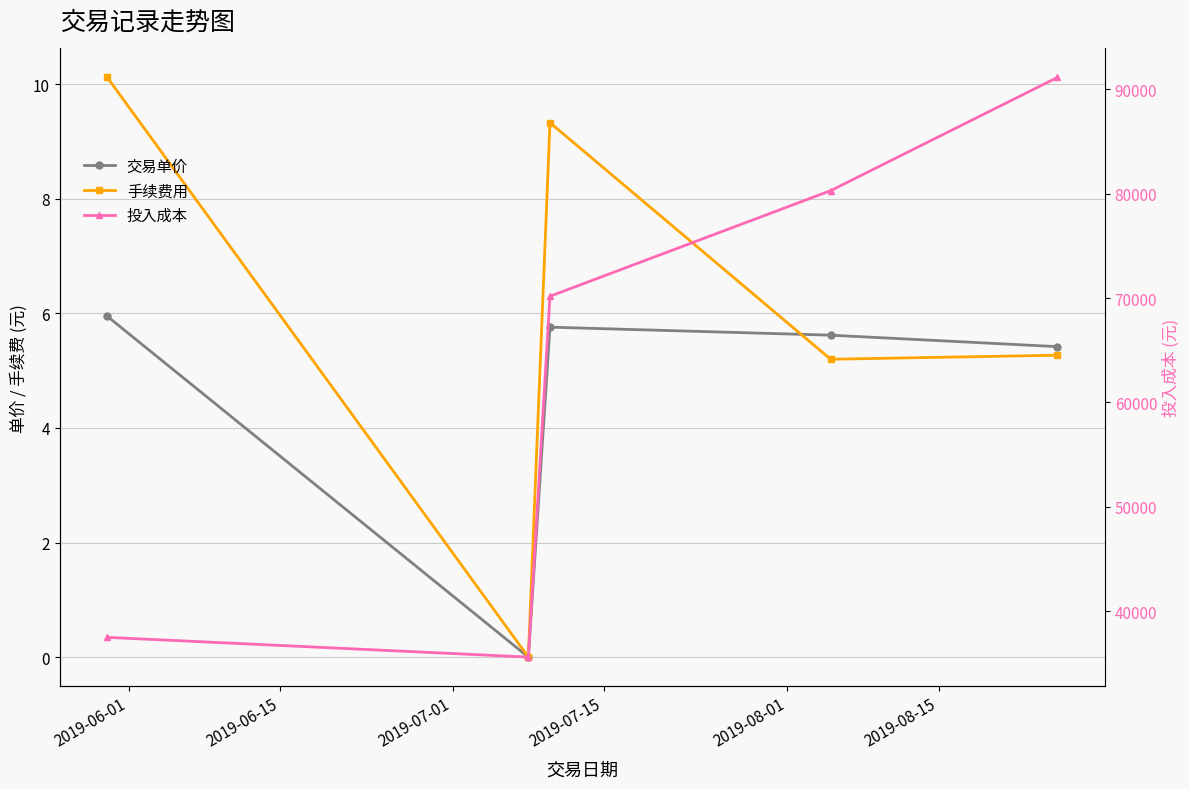

What is the total value across all series at 2019-06-01?

37511.2